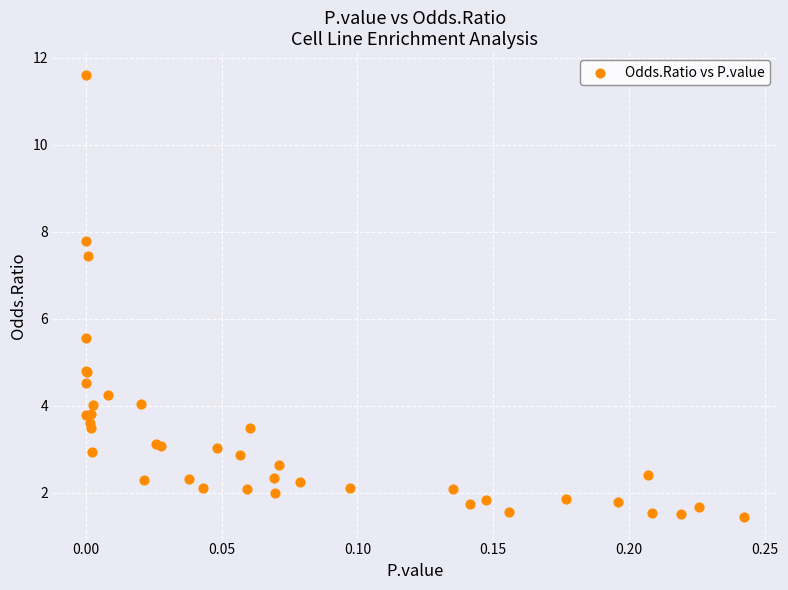

What Y value in the scatter plot is closest to 6?

5.5